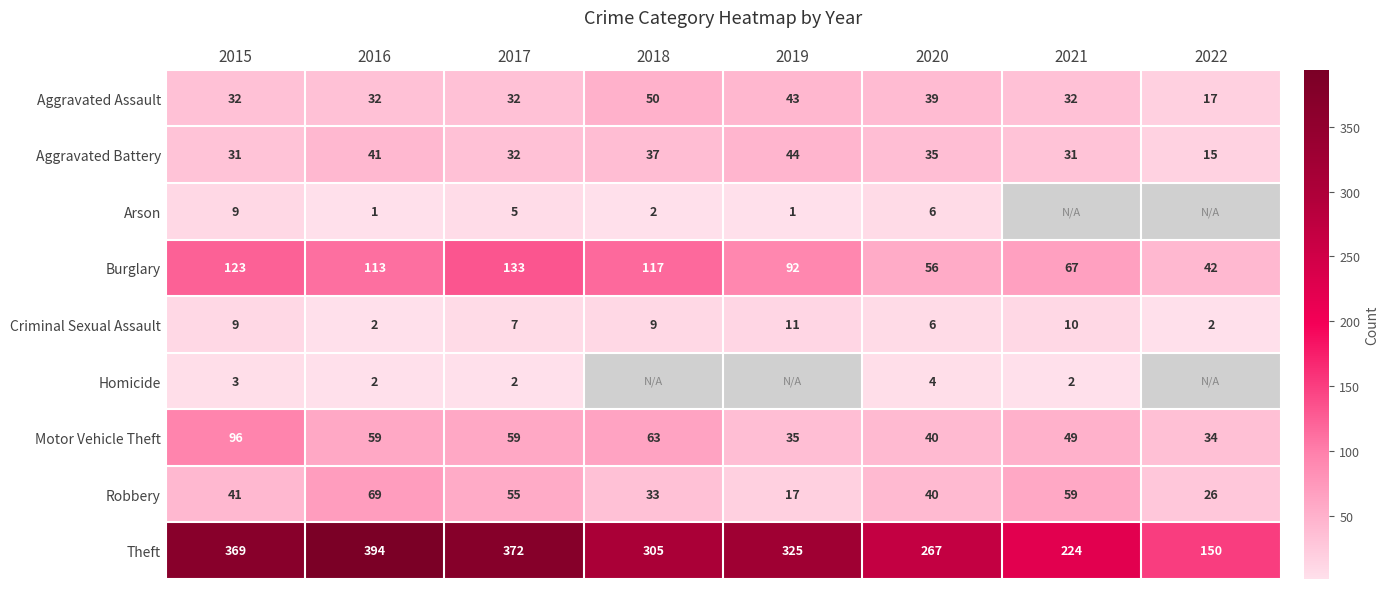

At which category is the sum across all series the highest?

2015